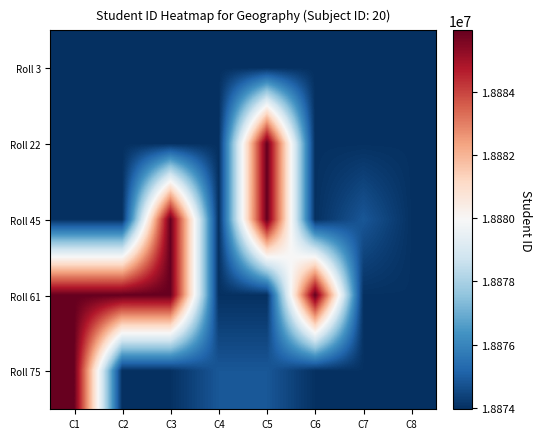

Reading left to right, what are all the values shown in this chart?

Roll 3: C1=18873952	C2=18873956	C3=18873958	C4=18873961	C5=18873962	C6=18873963	C7=18873964	C8=18873966
Roll 22: C1=18873967	C2=18873970	C3=18873973	C4=18873974	C5=18885938	C6=18873975	C7=18873979	C8=18873980
Roll 45: C1=18873981	C2=18873982	C3=18885941	C4=18873984	C5=18885942	C6=18873985	C7=18874834	C8=18873986
Roll 61: C1=18885945	C2=18885947	C3=18885949	C4=18873987	C5=18873988	C6=18885951	C7=18873989	C8=18873990
Roll 75: C1=18885953	C2=18873991	C3=18873993	C4=18874845	C5=18874844	C6=18873994	C7=18873995	C8=18873996